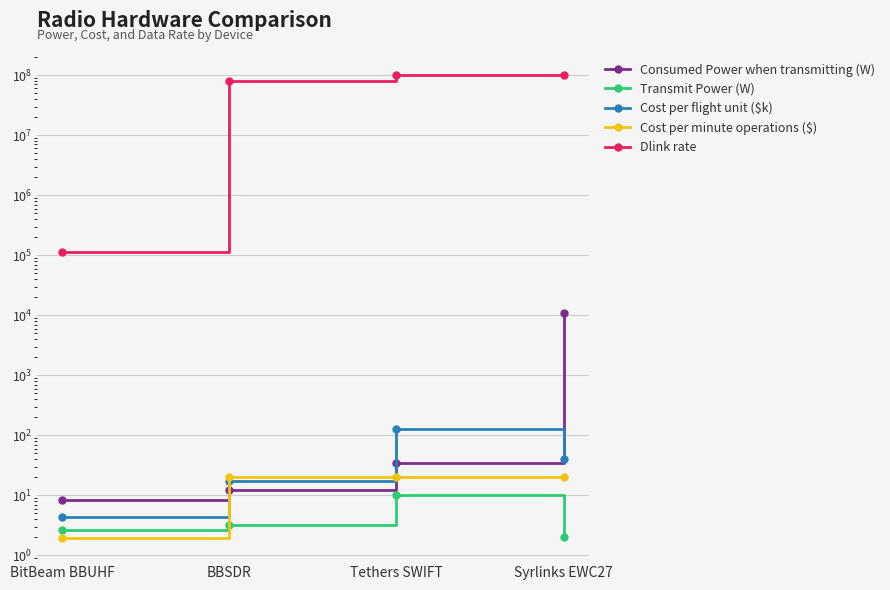

Rank the categories by Cost per minute operations ($) value from lowest to highest.

BitBeam BBUHF, BBSDR, Tethers SWIFT, Syrlinks EWC27